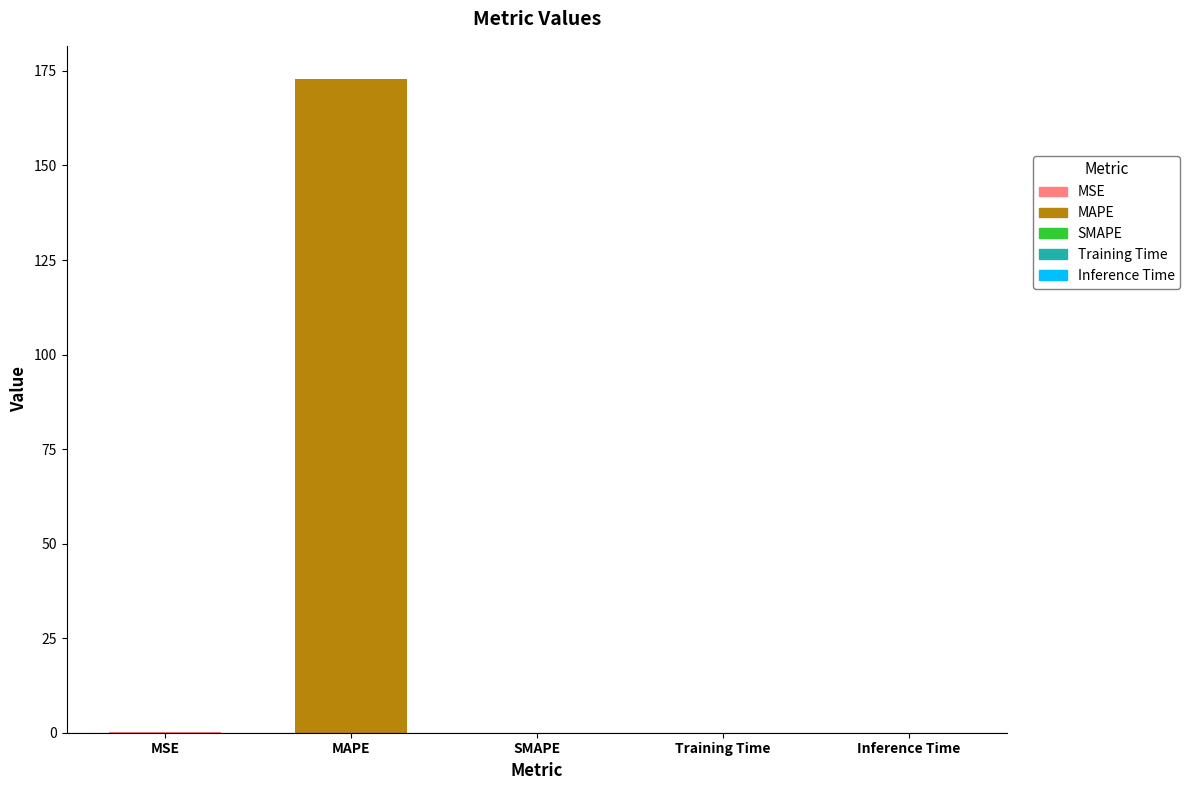

What is the sum of all values?

173.2